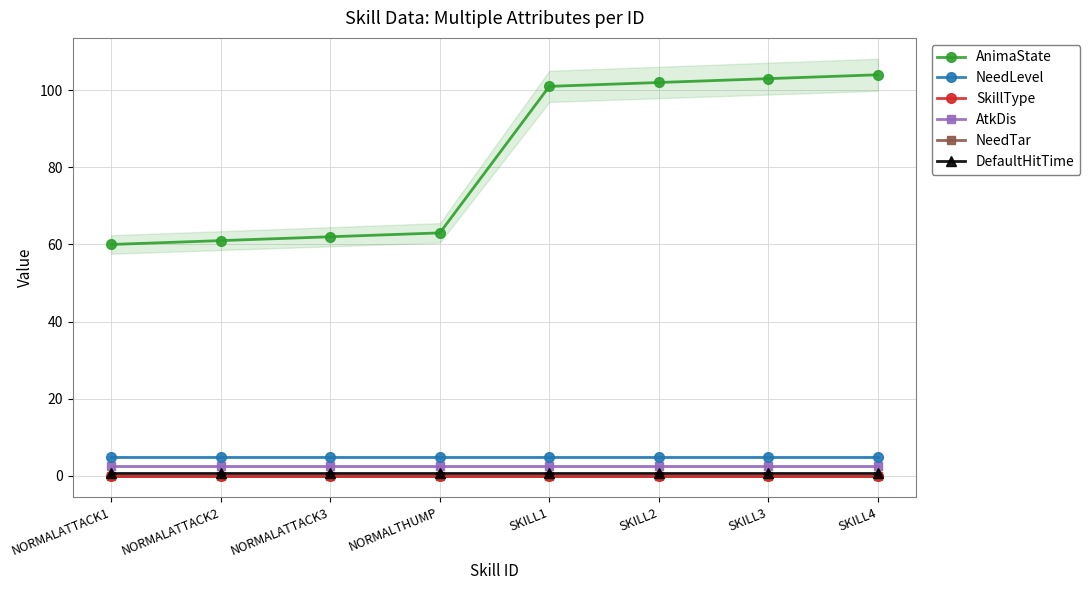

What is the spread (max minus min) of values at NORMALTHUMP?

63.0